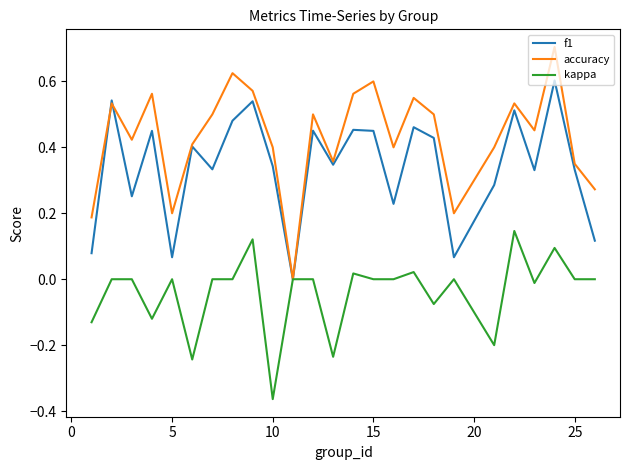

After their last crossing, which series has the higher values: accuracy or f1?

accuracy